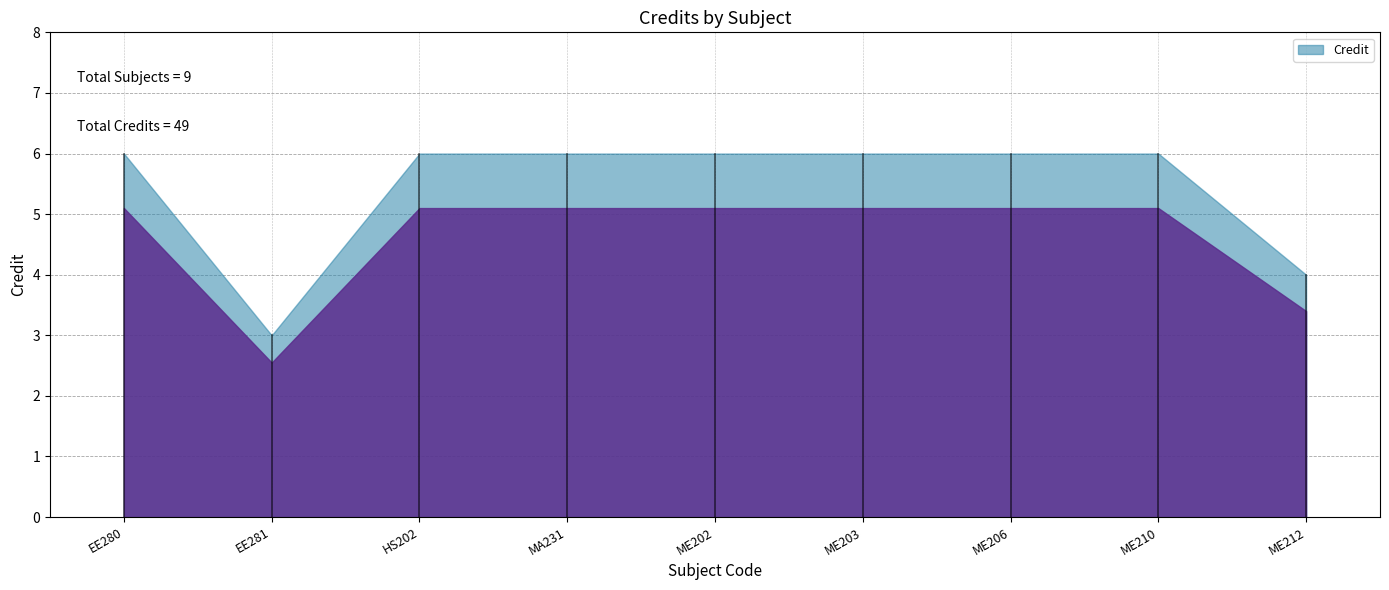

Approximately how many times larger is the value at ME210 compared to ME212?

1.5